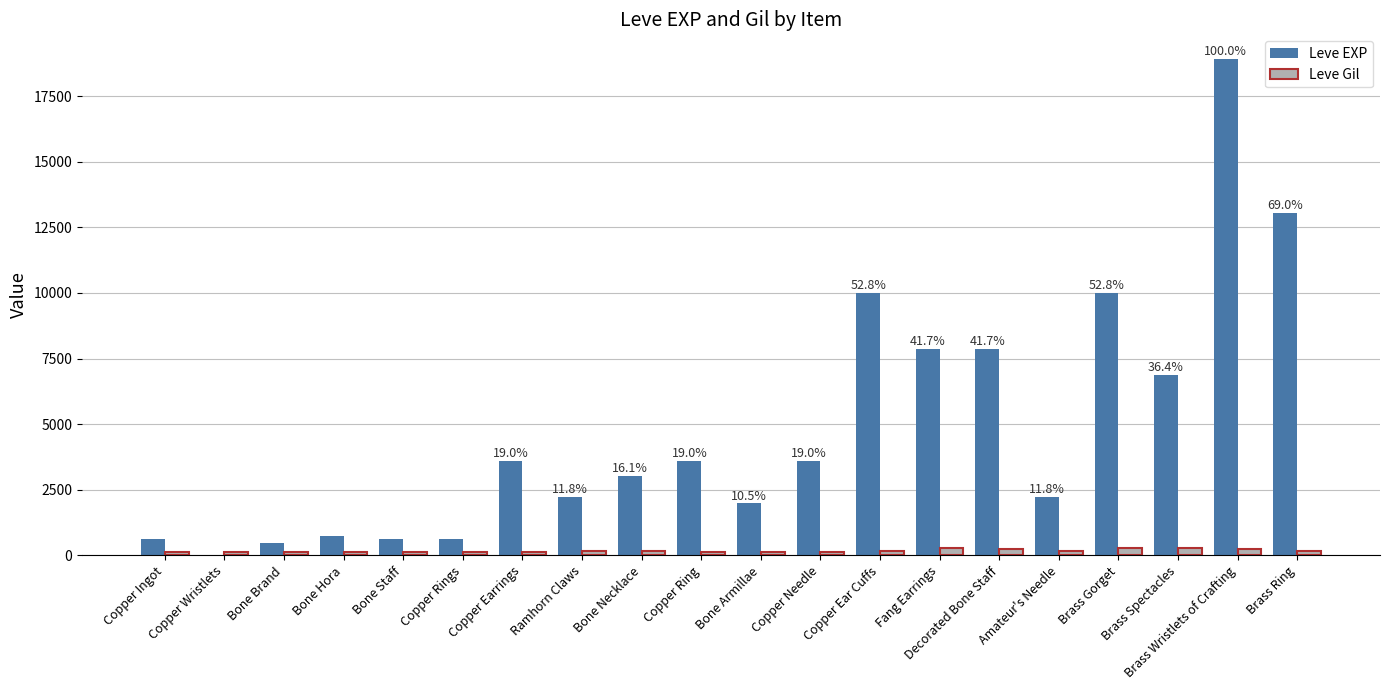

Are the bars grouped side by side (vs. stacked)?

Yes